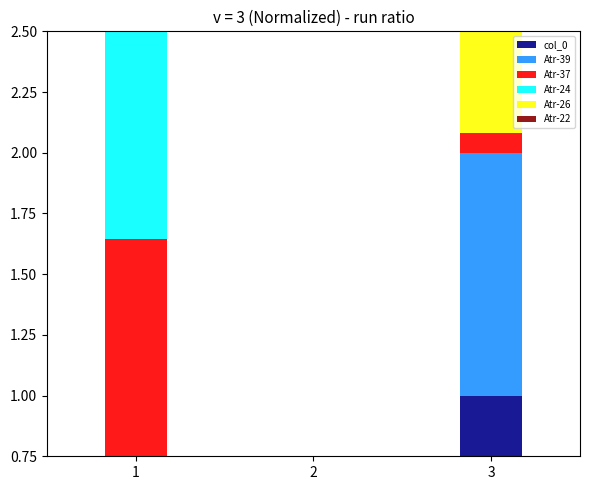

Is the value of Atr-39 at 3 greater than the value of Atr-26 at 1?

Yes